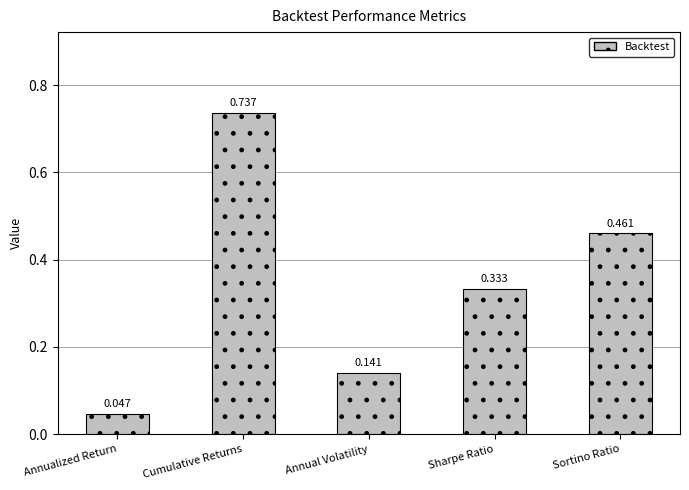

List the labels in order of value, smallest first.

Annualized Return, Annual Volatility, Sharpe Ratio, Sortino Ratio, Cumulative Returns